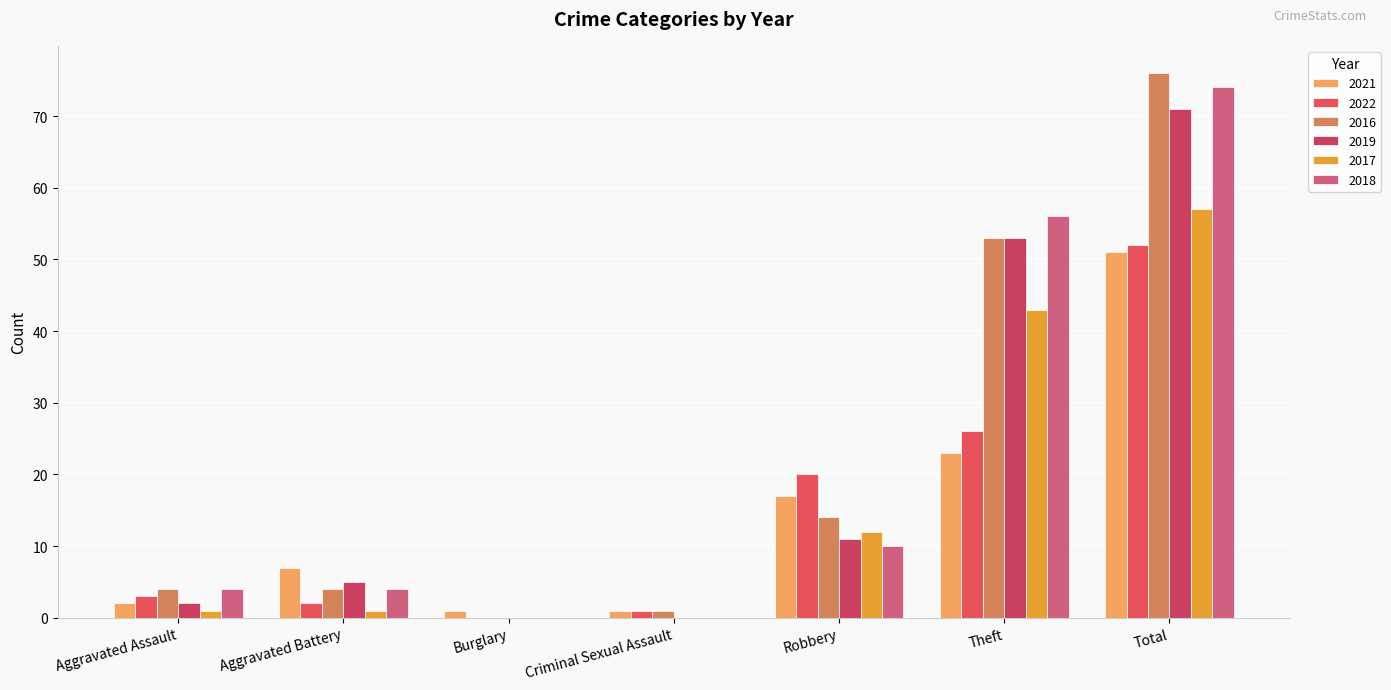

What is the sum of all 2022 values?

104